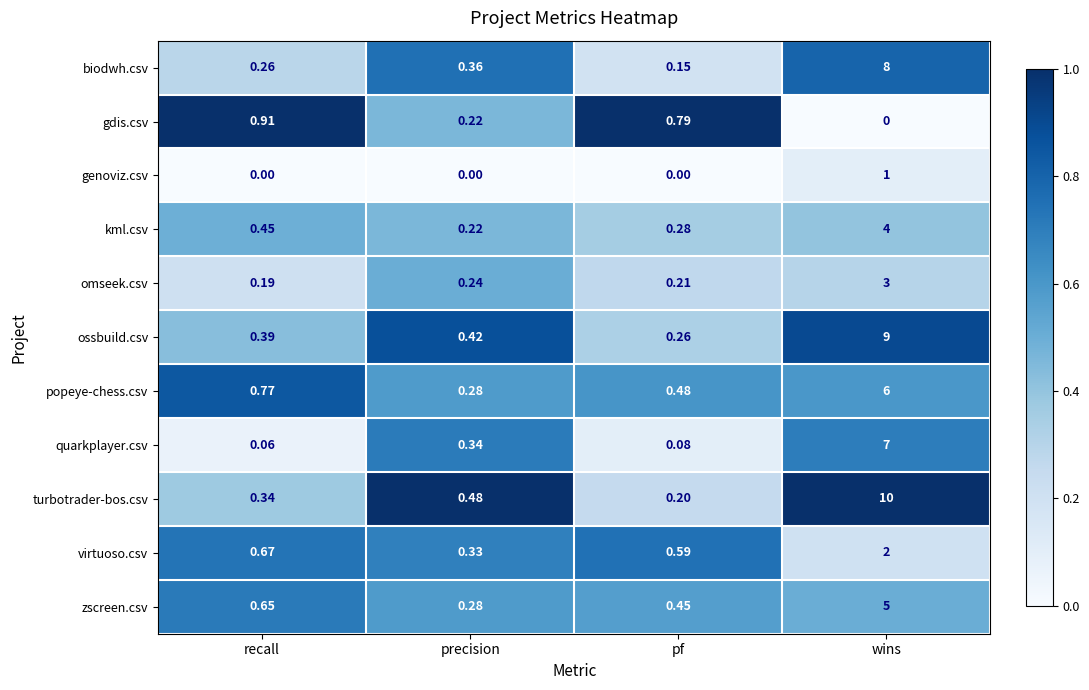

Which series has the widest spread of values?

turbotrader-bos.csv